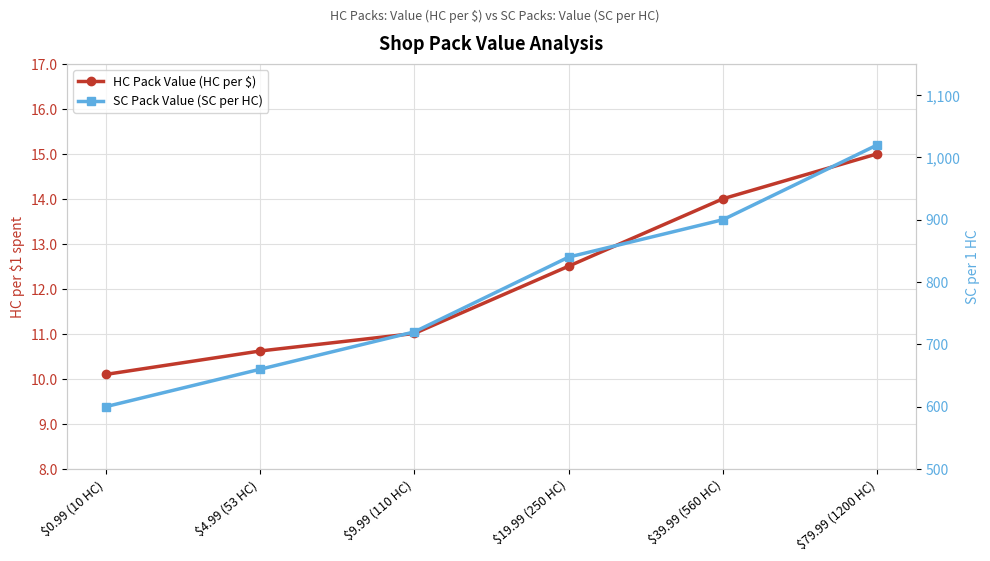

What is the minimum value for SC Pack Value (SC per HC)?

600.0